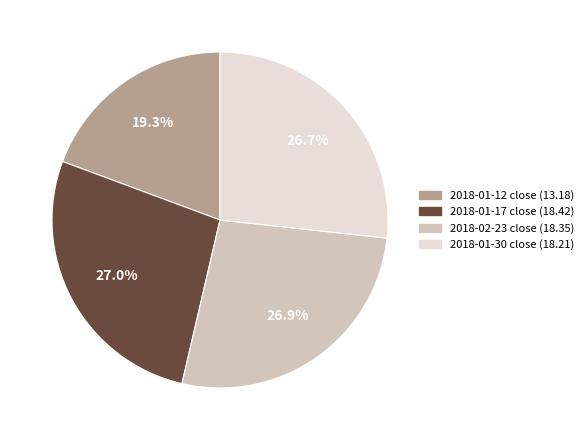

To the nearest percent, what is the combined percentage of 2018-01-30 close and 2018-01-17 close?

54%